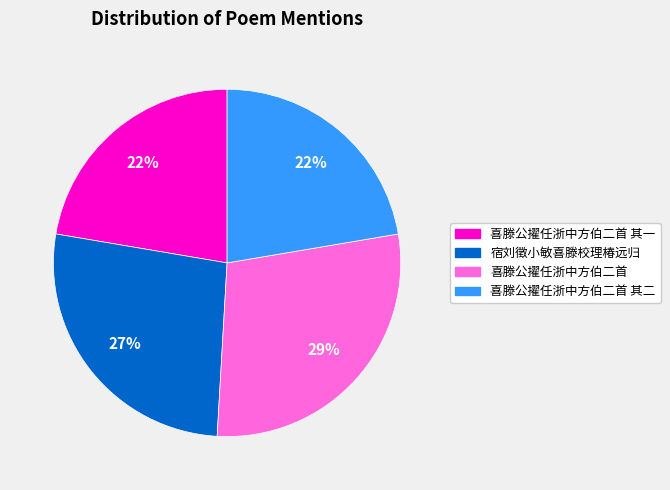

Is there any slice that represents more than half of the pie?

No